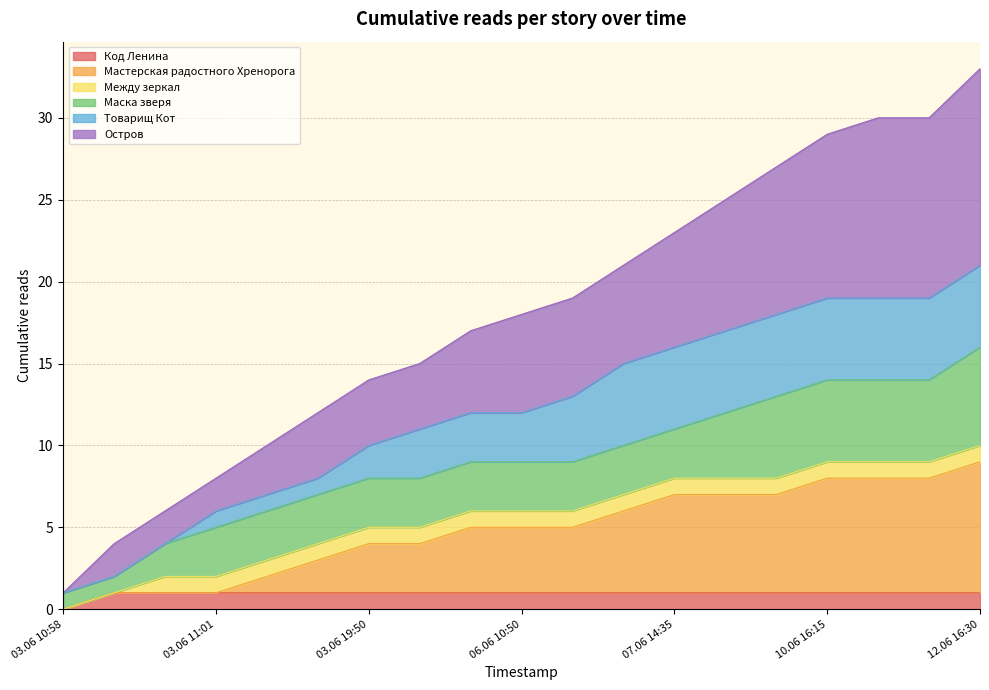

Which series has the largest total across all categories?

Остров